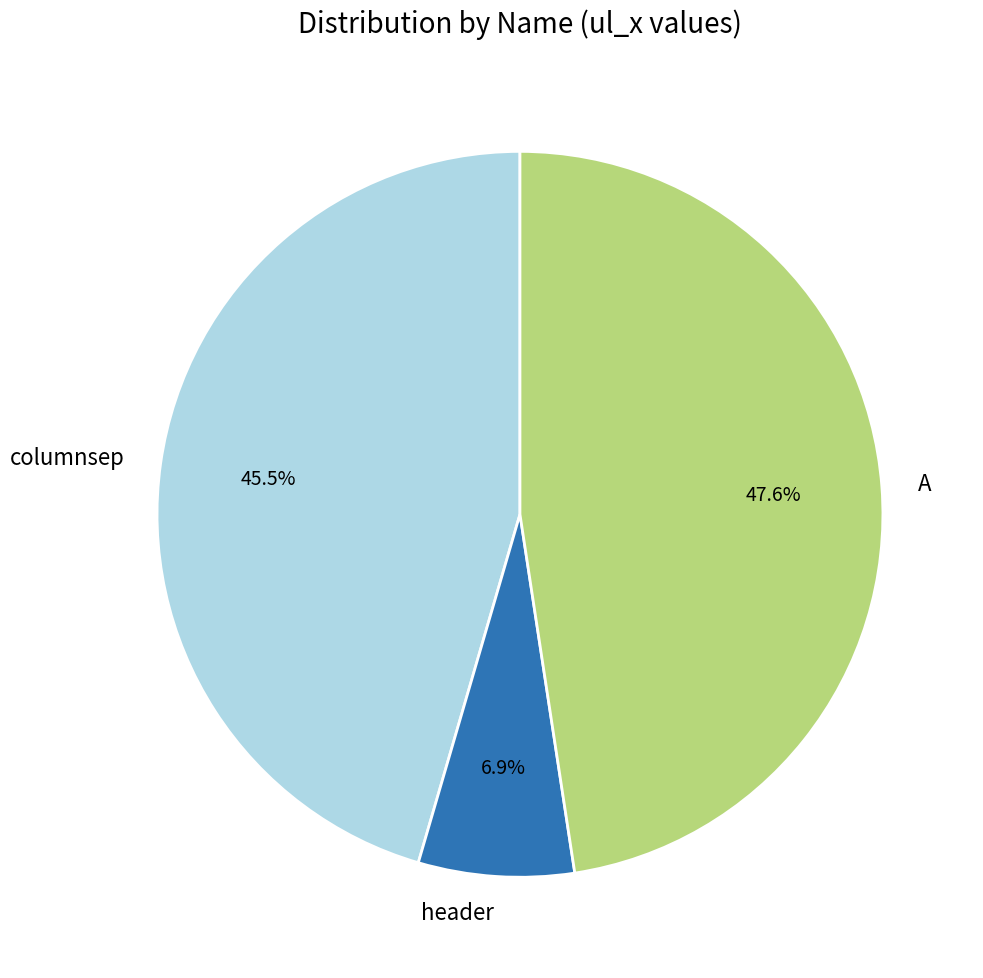

To the nearest percent, what is the difference between the header and columnsep slice percentages?

39%